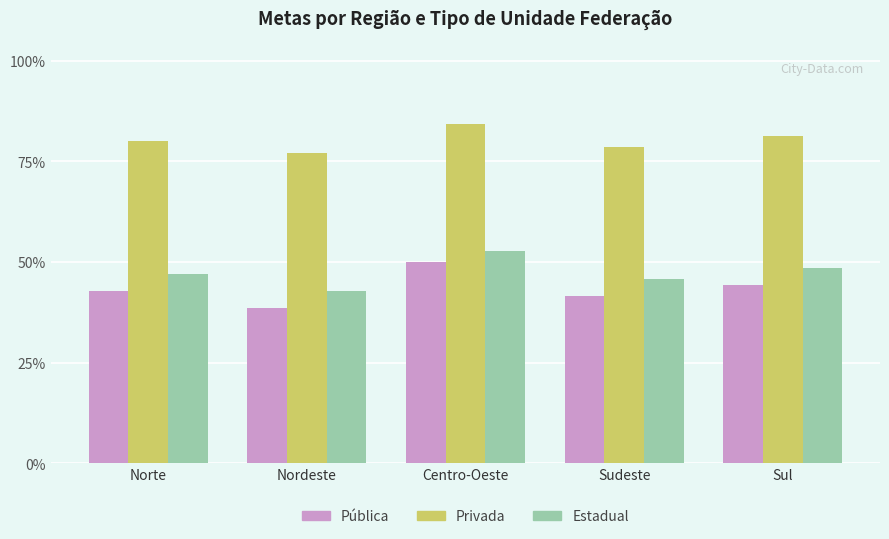

Reading left to right, transcribe all the data shown in this chart.

Pública: 42.9	38.6	50.0	41.4	44.3
Privada: 80.0	77.1	84.3	78.6	81.4
Estadual: 47.1	42.9	52.9	45.7	48.6